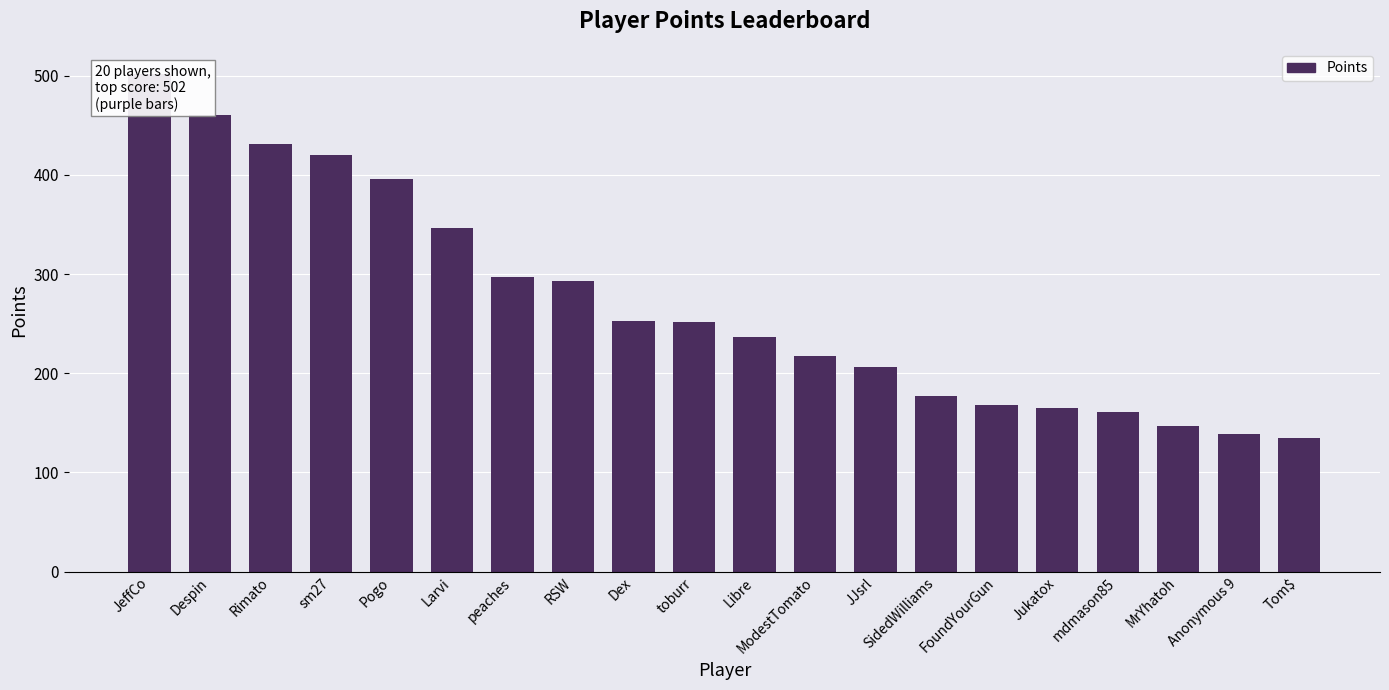

Rank the categories by value from lowest to highest.

Tom$, Anonymous 9, MrYhatoh, mdmason85, Jukatox, FoundYourGun, SidedWilliams, JJsrl, ModestTomato, Libre, toburr, Dex, RSW, peaches, Larvi, Pogo, sm27, Rimato, Despin, JeffCo